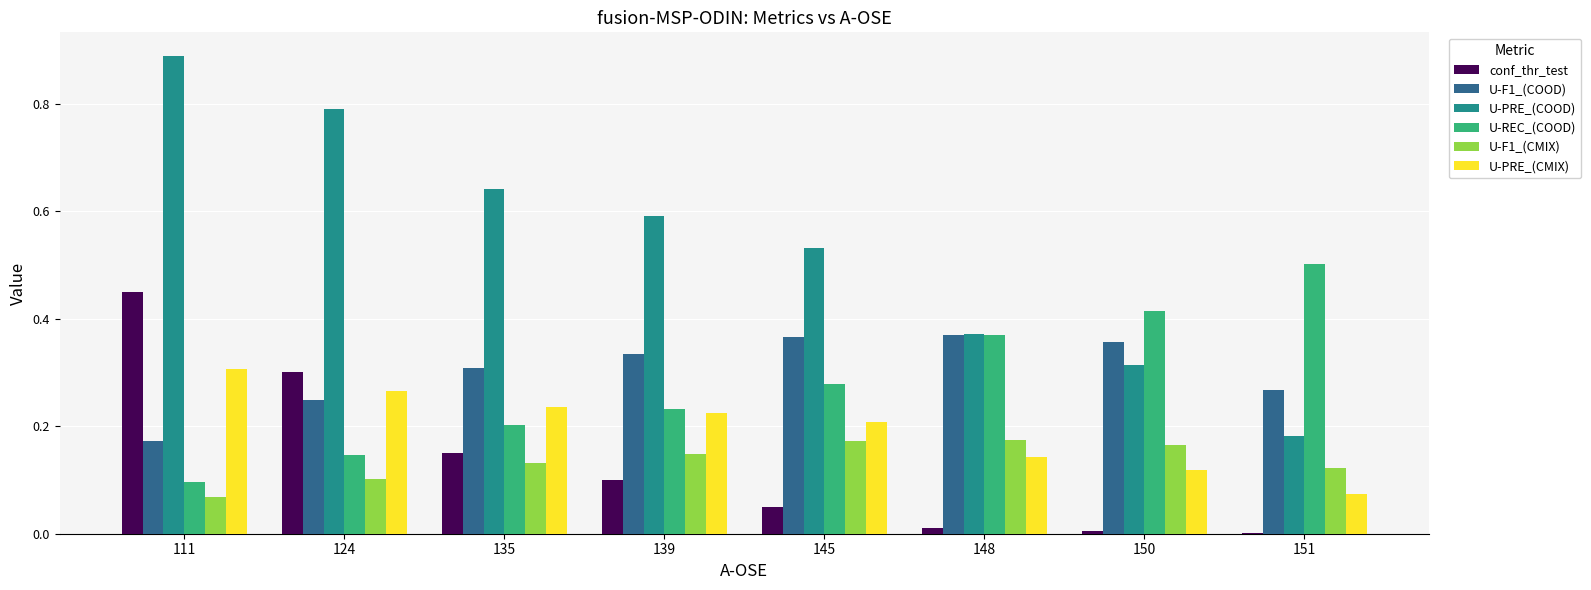

True or false: U-PRE_(CMIX) has a value of 0.3 at 145.

False